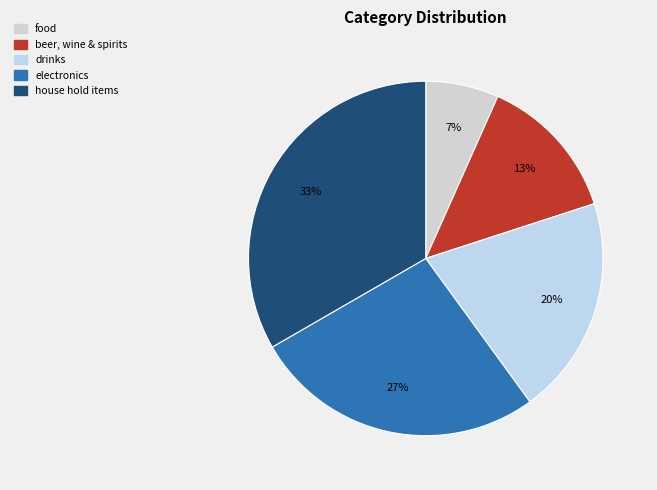

True or false: beer, wine & spirits accounts for 13% of the total.

True